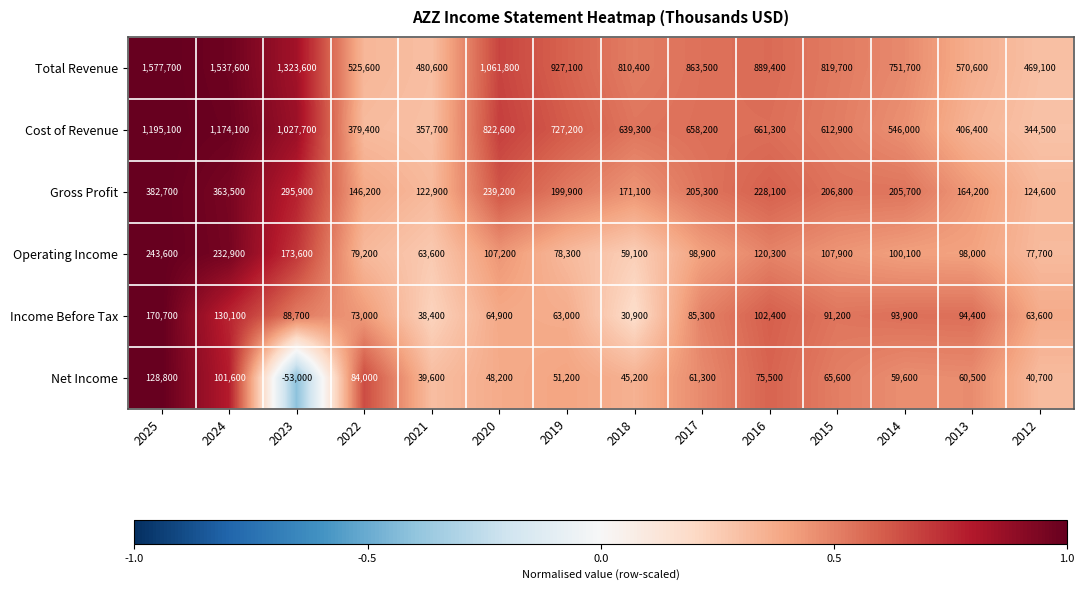

Between 2025 and 2012, which series saw the biggest shift?

Total Revenue